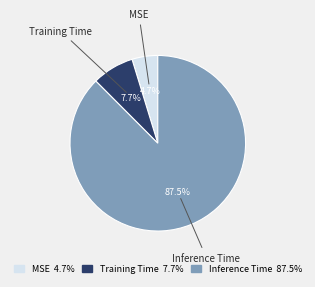

What portion of the pie excludes Training Time?

92.3%